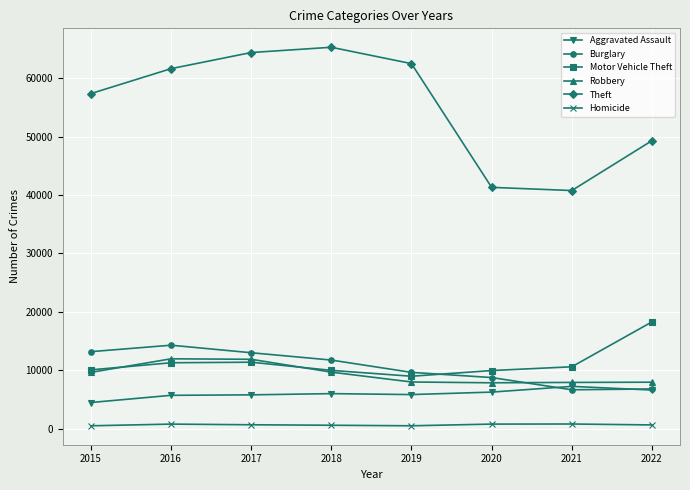

What is the value of the Homicide point at the 8th from the left?

645